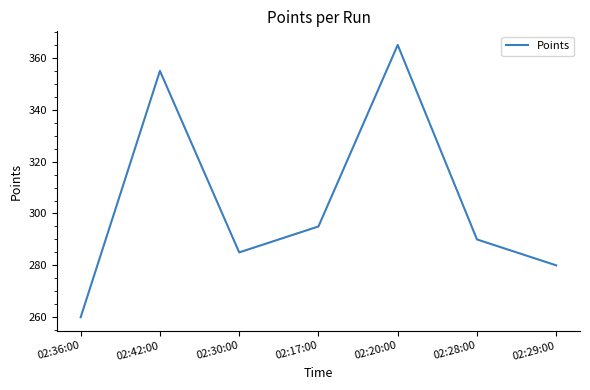

True or false: the data shows 196 at 02:42:00.

False